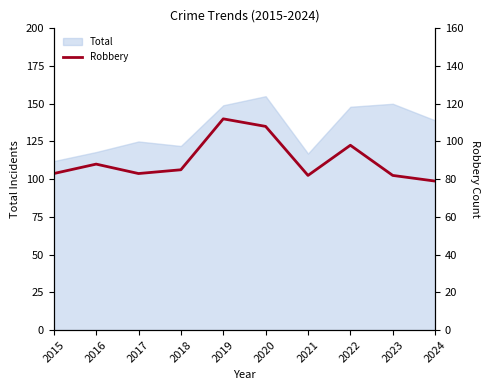

What is the minimum value shown in the chart?

79